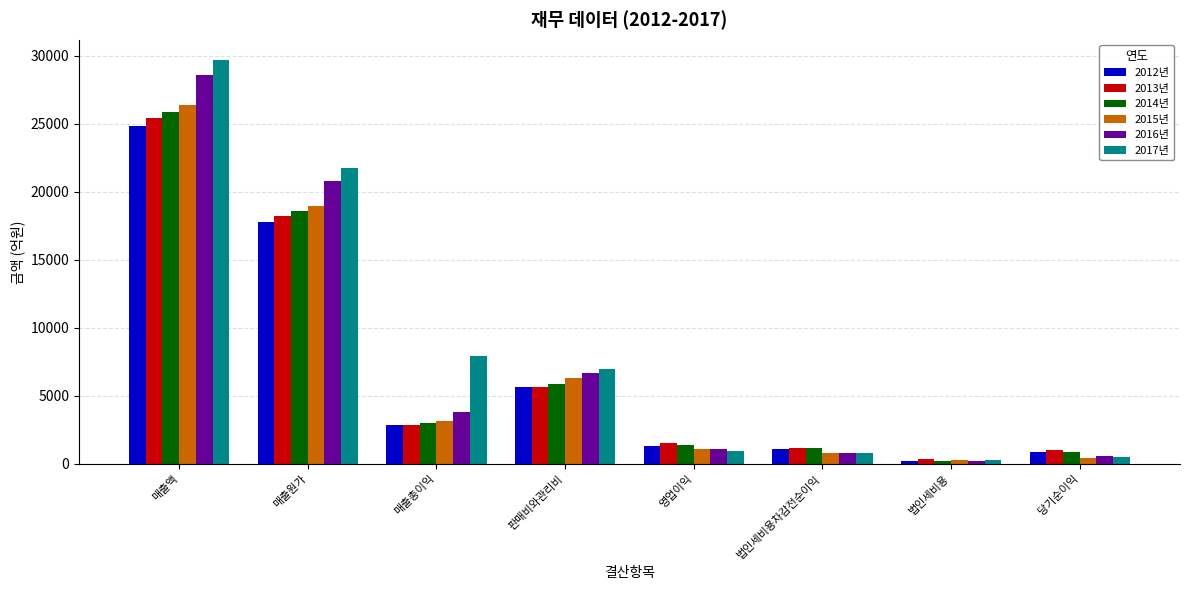

Read the 2015년 value at 매출원가.

18952.8